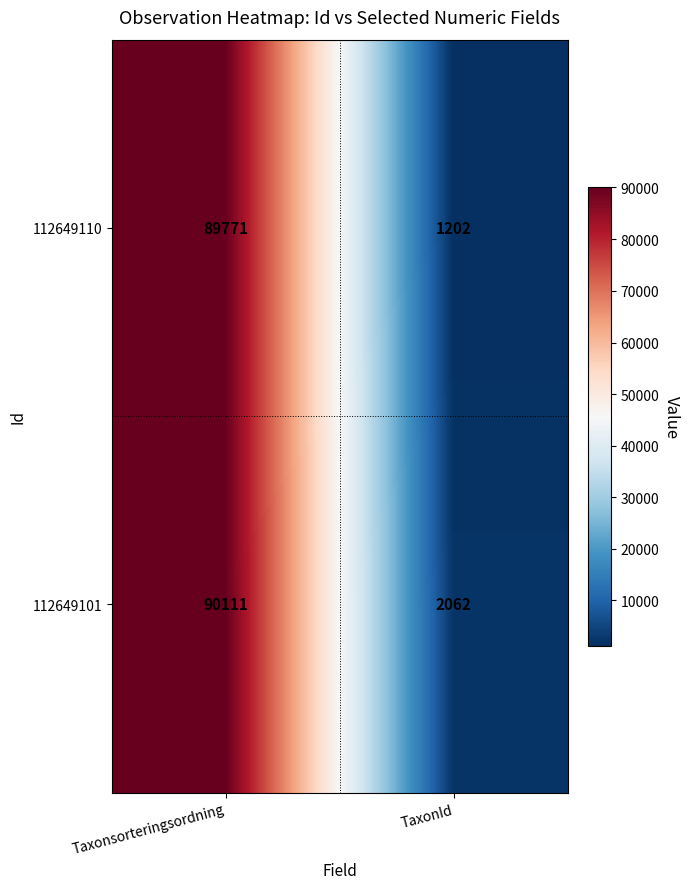

At how many categories does at least one series exceed 89959?

1